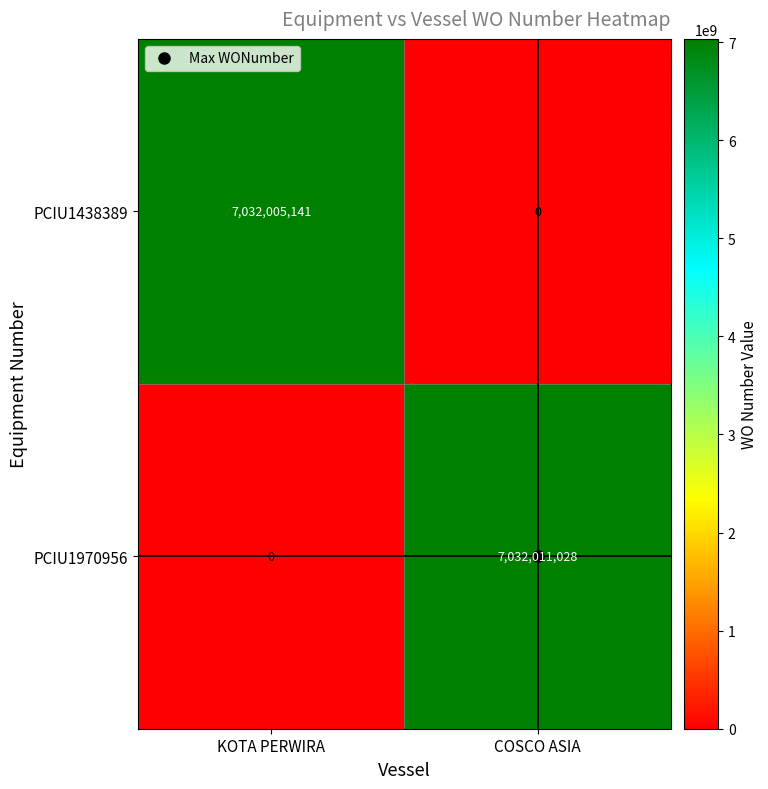

What is the spread (max minus min) of values at COSCO ASIA?

7032011028